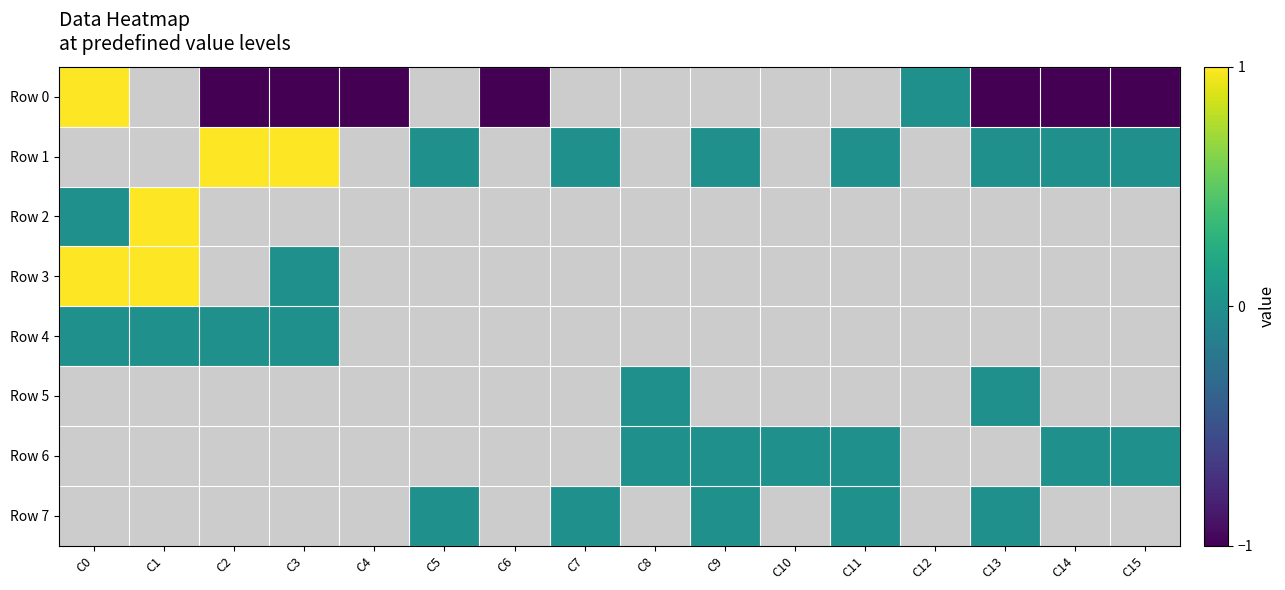

Reading left to right, list all the values displayed in this chart.

Row 0: C0=1	C1=-1000	C2=-1	C3=-1	C4=-1	C5=-1000	C6=-1	C7=-1000	C8=-1000	C9=-1000	C10=-1000	C11=-1000	C12=0	C13=-1	C14=-1	C15=-1
Row 1: C0=-1000	C1=-1000	C2=1	C3=1	C4=-1000	C5=0	C6=-1000	C7=0	C8=-1000	C9=0	C10=-1000	C11=0	C12=-1000	C13=0	C14=0	C15=0
Row 2: C0=0	C1=1	C2=-1000	C3=-1000	C4=-1000	C5=-1000	C6=-1000	C7=-1000	C8=-1000	C9=-1000	C10=-1000	C11=-1000	C12=-1000	C13=-1000	C14=-1000	C15=-1000
Row 3: C0=1	C1=1	C2=-1000	C3=0	C4=-1000	C5=-1000	C6=-1000	C7=-1000	C8=-1000	C9=-1000	C10=-1000	C11=-1000	C12=-1000	C13=-1000	C14=-1000	C15=-1000
Row 4: C0=0	C1=0	C2=0	C3=0	C4=-1000	C5=-1000	C6=-1000	C7=-1000	C8=-1000	C9=-1000	C10=-1000	C11=-1000	C12=-1000	C13=-1000	C14=-1000	C15=-1000
Row 5: C0=-1000	C1=-1000	C2=-1000	C3=-1000	C4=-1000	C5=-1000	C6=-1000	C7=-1000	C8=0	C9=-1000	C10=-1000	C11=-1000	C12=-1000	C13=0	C14=-1000	C15=-1000
Row 6: C0=-1000	C1=-1000	C2=-1000	C3=-1000	C4=-1000	C5=-1000	C6=-1000	C7=-1000	C8=0	C9=0	C10=0	C11=0	C12=-1000	C13=-1000	C14=0	C15=0
Row 7: C0=-1000	C1=-1000	C2=-1000	C3=-1000	C4=-1000	C5=0	C6=-1000	C7=0	C8=-1000	C9=0	C10=-1000	C11=0	C12=-1000	C13=0	C14=-1000	C15=-1000